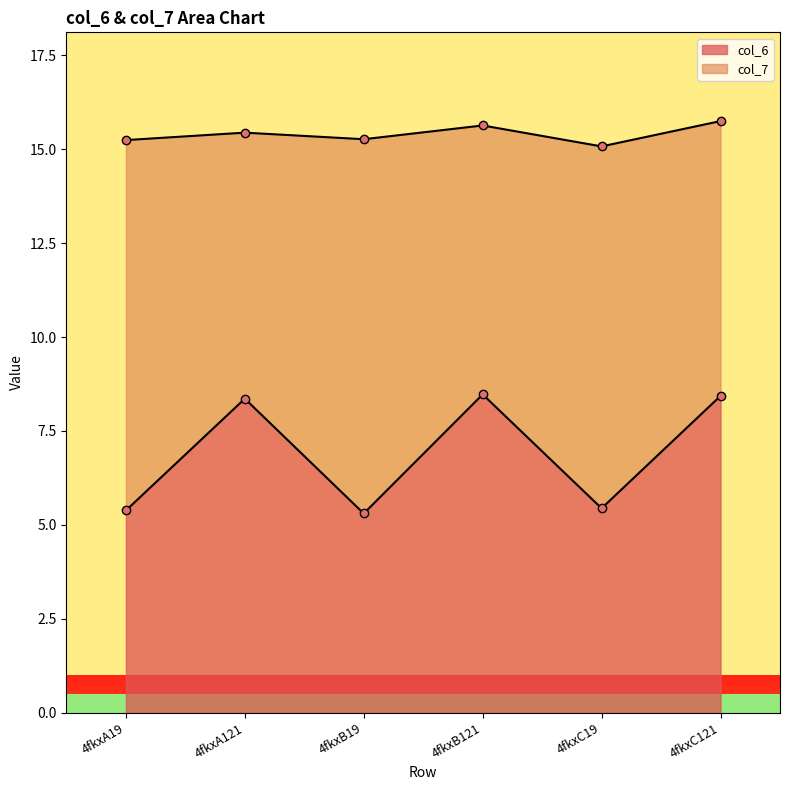

Reading left to right, what are all the values shown in this chart?

4fkxA19=5.4	4fkxA121=8.4	4fkxB19=5.3	4fkxB121=8.5	4fkxC19=5.4	4fkxC121=8.4